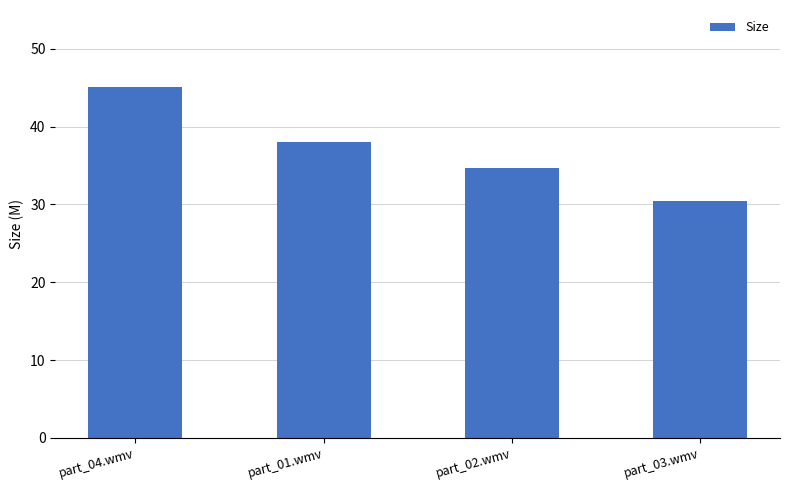

What is the value of the 4th bar from the left?

30.4